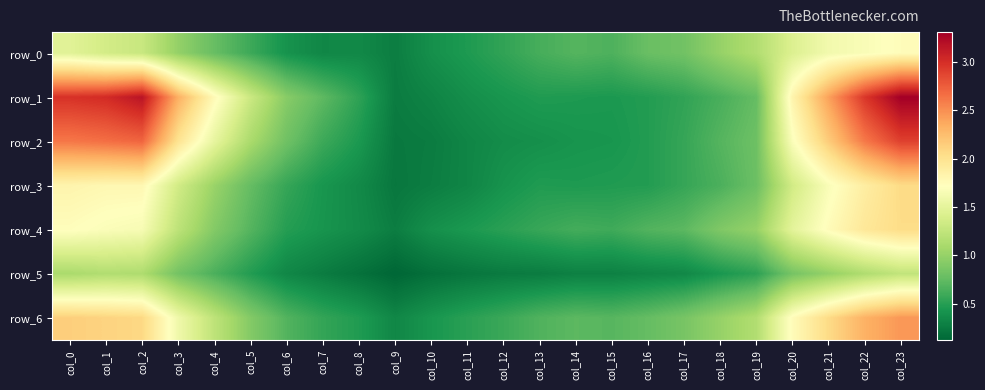

Reading left to right, transcribe all the data shown in this chart.

row_0: col_0=1.5	col_1=1.4	col_2=1.3	col_3=1.0	col_4=0.8	col_5=0.6	col_6=0.4	col_7=0.3	col_8=0.3	col_9=0.3	col_10=0.4	col_11=0.5	col_12=0.5	col_13=0.6	col_14=0.7	col_15=0.7	col_16=0.8	col_17=0.8	col_18=1.0	col_19=1.1	col_20=1.4	col_21=1.6	col_22=1.7	col_23=1.7
row_1: col_0=3.0	col_1=3.0	col_2=3.2	col_3=2.3	col_4=1.8	col_5=1.3	col_6=0.9	col_7=0.7	col_8=0.5	col_9=0.3	col_10=0.3	col_11=0.4	col_12=0.4	col_13=0.5	col_14=0.5	col_15=0.5	col_16=0.5	col_17=0.5	col_18=0.6	col_19=0.8	col_20=1.8	col_21=2.4	col_22=3.0	col_23=3.3
row_2: col_0=2.6	col_1=2.7	col_2=2.7	col_3=2.0	col_4=1.5	col_5=1.1	col_6=0.8	col_7=0.6	col_8=0.5	col_9=0.2	col_10=0.3	col_11=0.3	col_12=0.4	col_13=0.4	col_14=0.4	col_15=0.4	col_16=0.5	col_17=0.6	col_18=0.7	col_19=0.8	col_20=1.7	col_21=2.2	col_22=2.6	col_23=2.9
row_3: col_0=1.8	col_1=1.8	col_2=1.8	col_3=1.4	col_4=1.0	col_5=0.8	col_6=0.6	col_7=0.4	col_8=0.3	col_9=0.2	col_10=0.3	col_11=0.3	col_12=0.4	col_13=0.5	col_14=0.5	col_15=0.5	col_16=0.5	col_17=0.6	col_18=0.7	col_19=0.8	col_20=1.4	col_21=1.7	col_22=1.9	col_23=2.1
row_4: col_0=1.7	col_1=1.7	col_2=1.6	col_3=1.2	col_4=0.9	col_5=0.7	col_6=0.5	col_7=0.4	col_8=0.4	col_9=0.3	col_10=0.4	col_11=0.5	col_12=0.5	col_13=0.6	col_14=0.6	col_15=0.6	col_16=0.7	col_17=0.7	col_18=0.9	col_19=1.0	col_20=1.5	col_21=1.8	col_22=1.9	col_23=2.0
row_5: col_0=1.1	col_1=1.1	col_2=1.1	col_3=0.8	col_4=0.7	col_5=0.5	col_6=0.3	col_7=0.3	col_8=0.2	col_9=0.1	col_10=0.2	col_11=0.2	col_12=0.2	col_13=0.3	col_14=0.3	col_15=0.3	col_16=0.3	col_17=0.3	col_18=0.4	col_19=0.5	col_20=0.8	col_21=1.0	col_22=1.1	col_23=1.2
row_6: col_0=2.1	col_1=2.1	col_2=2.1	col_3=1.6	col_4=1.2	col_5=0.9	col_6=0.7	col_7=0.6	col_8=0.5	col_9=0.3	col_10=0.4	col_11=0.5	col_12=0.6	col_13=0.7	col_14=0.7	col_15=0.7	col_16=0.8	col_17=0.8	col_18=1.0	col_19=1.1	col_20=1.8	col_21=2.1	col_22=2.3	col_23=2.5